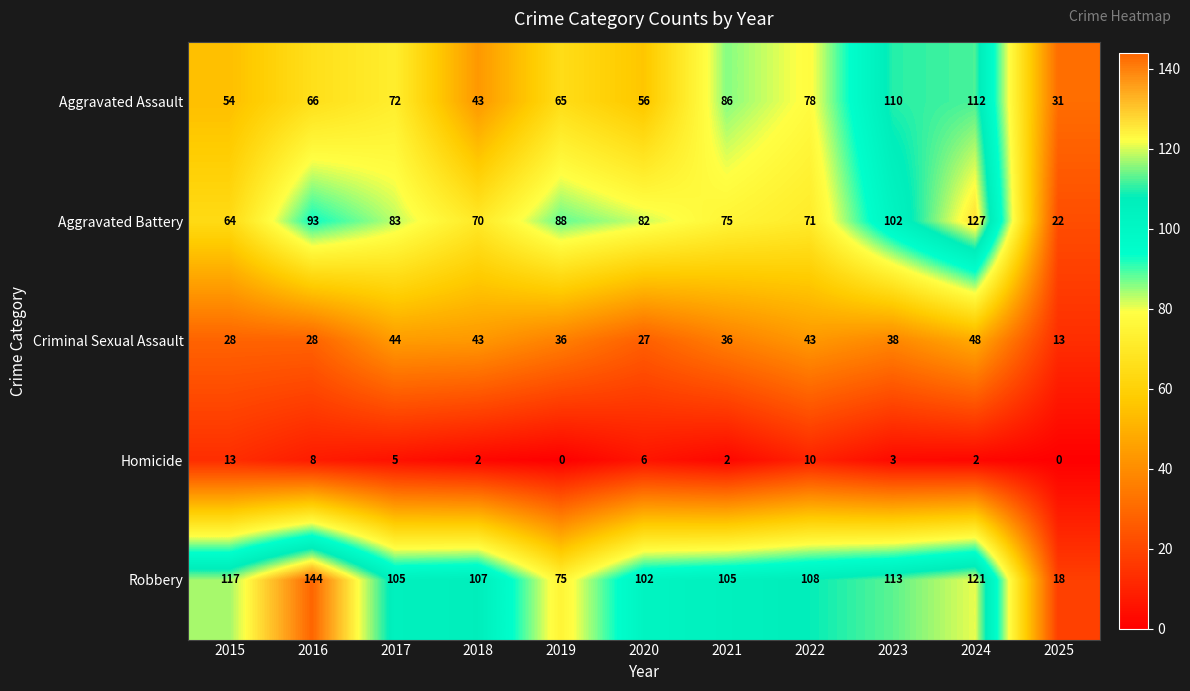

The Criminal Sexual Assault series shows 36 at 2021. True or false?

True